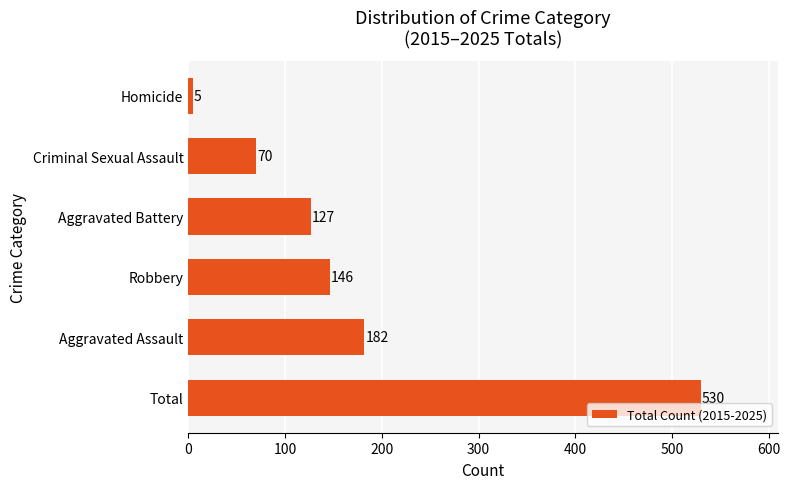

The value at Aggravated Assault is 182. True or false?

True